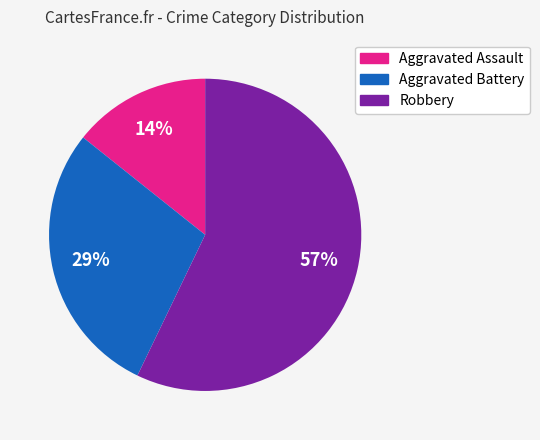

Which category has the smallest portion of the pie?

Aggravated Assault